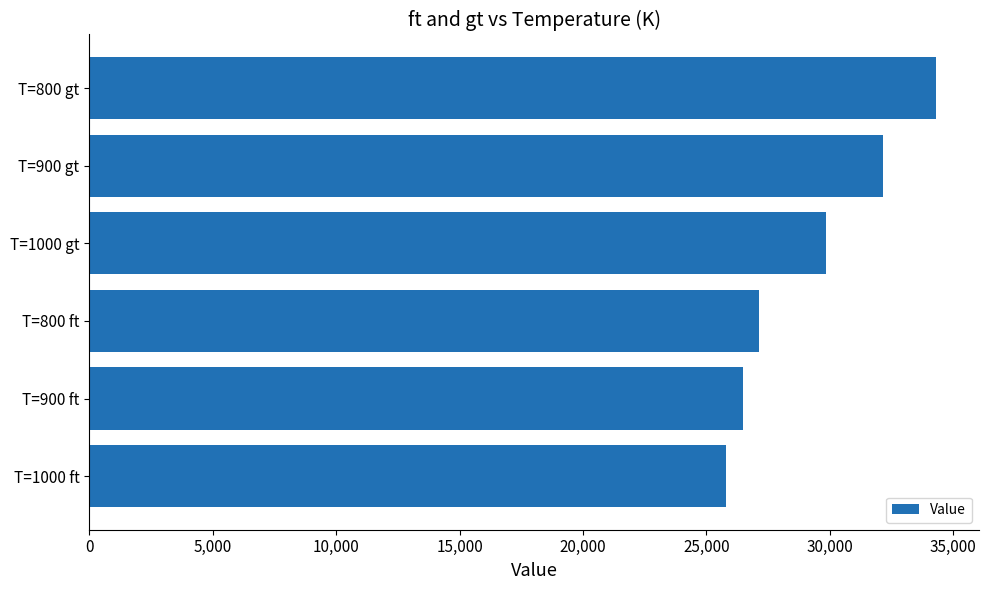

Reading bottom to top, extract all data points from this chart.

25805.0	26470.5	27110.7	29854.8	32135.1	34315.7